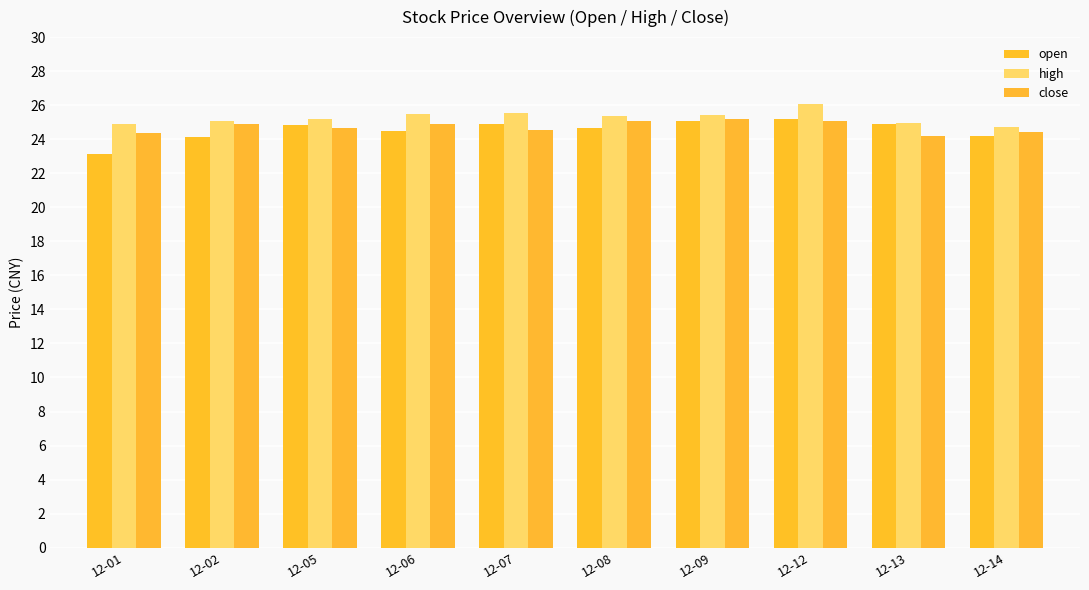

What is the minimum value for close?

24.2